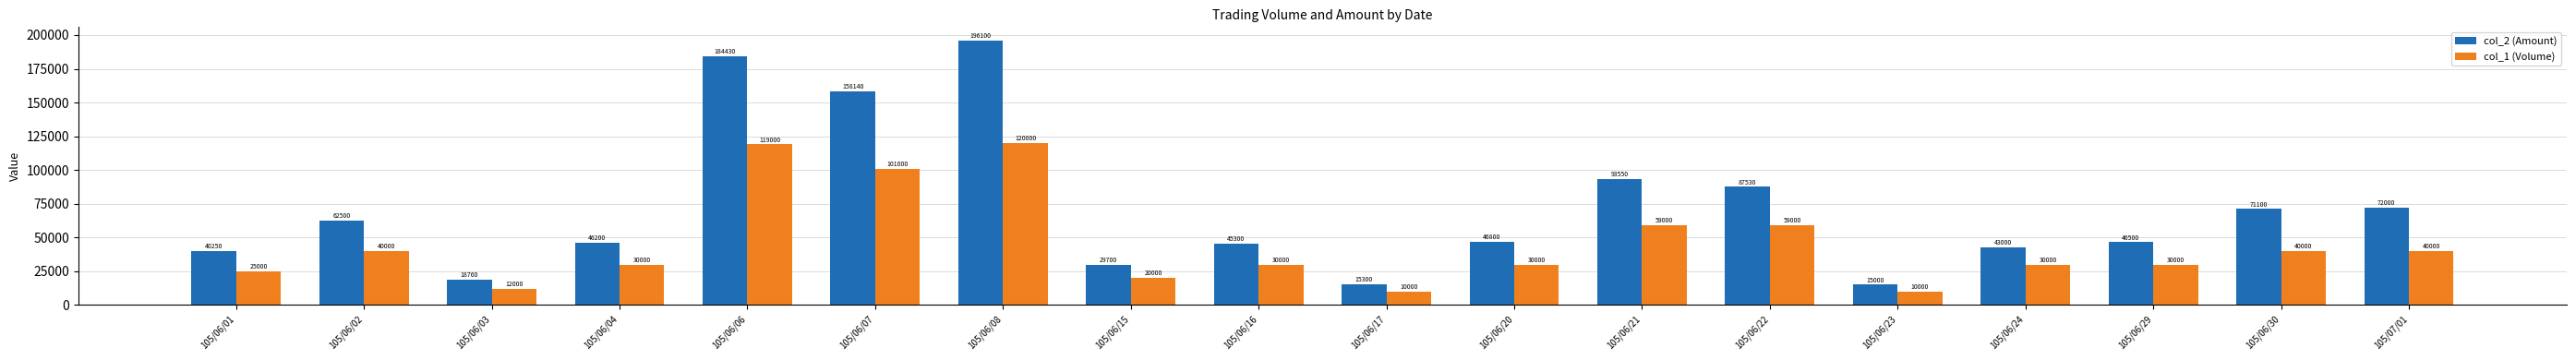

What is the average value of the col_1 (Volume) series?

44722